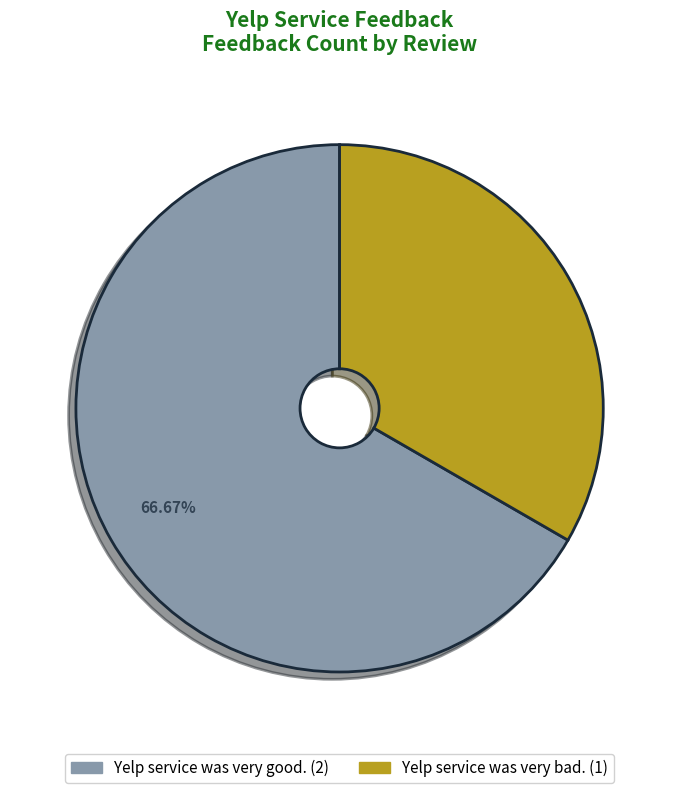

Is there a majority slice in this chart?

Yes